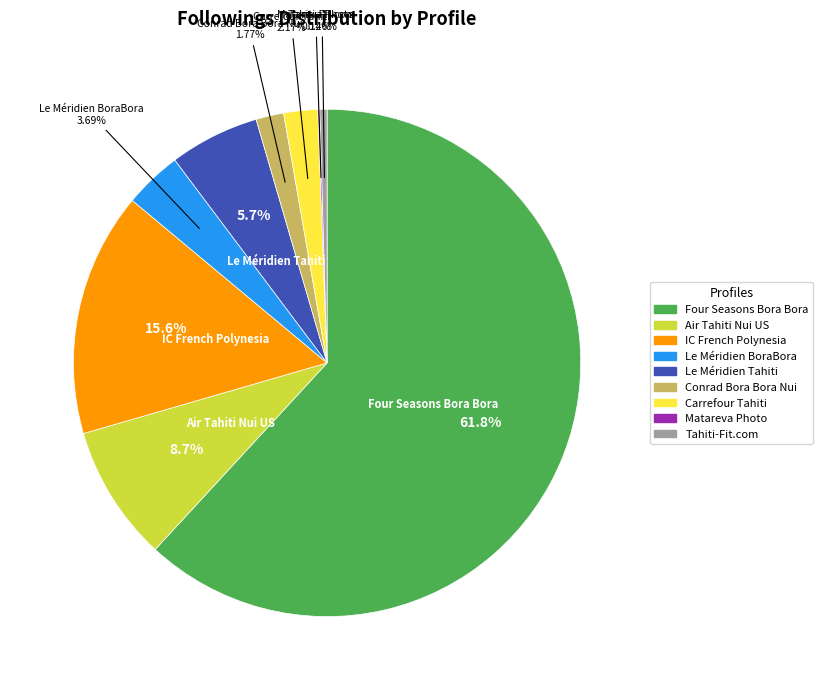

To the nearest percent, what portion does Carrefour Tahiti represent?

2%